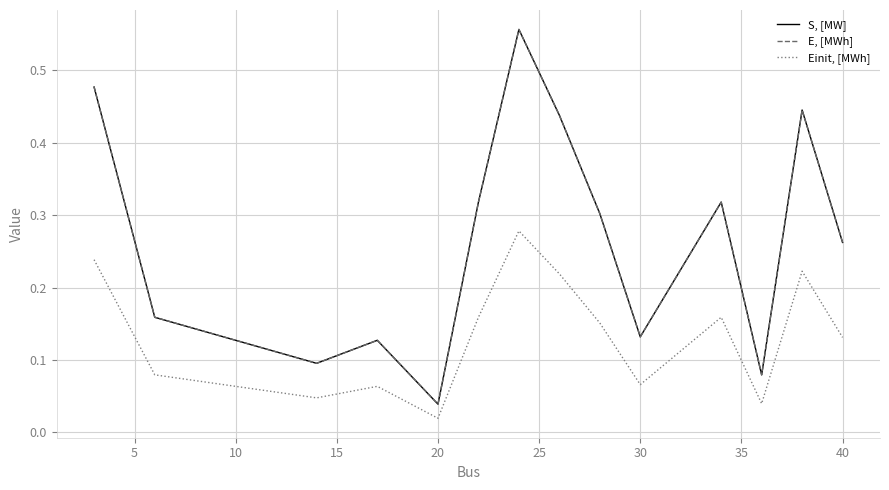

Does the chart display data point markers on the line(s)?

No